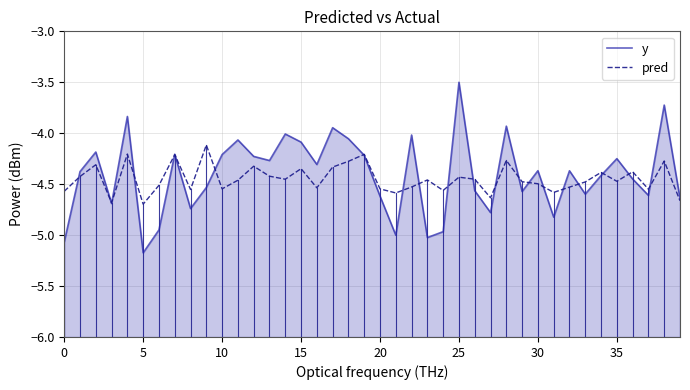

At which category is the sum across all series the highest?

25